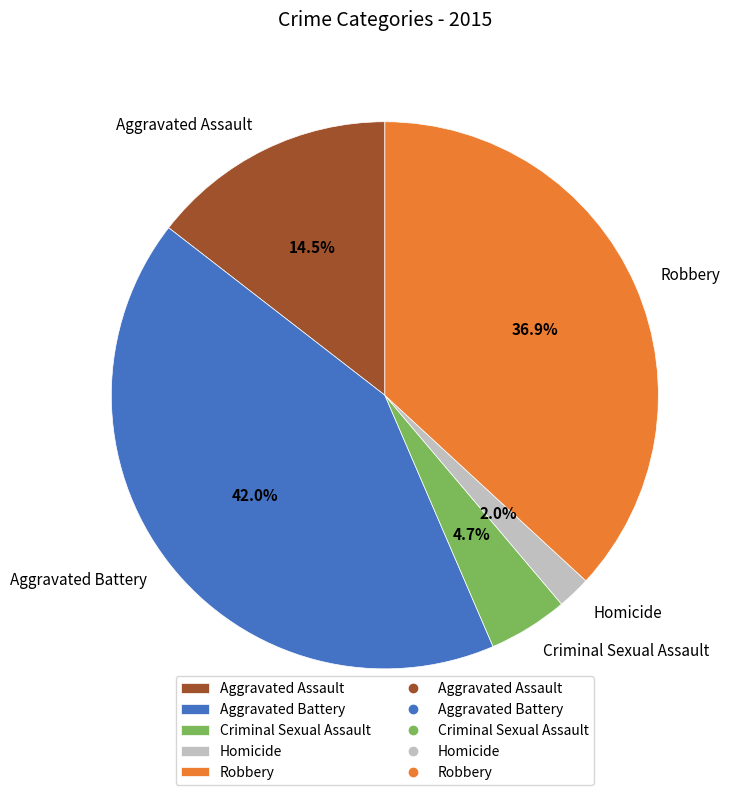

To the nearest percent, what is the difference between the Aggravated Battery and Aggravated Assault slice percentages?

27%